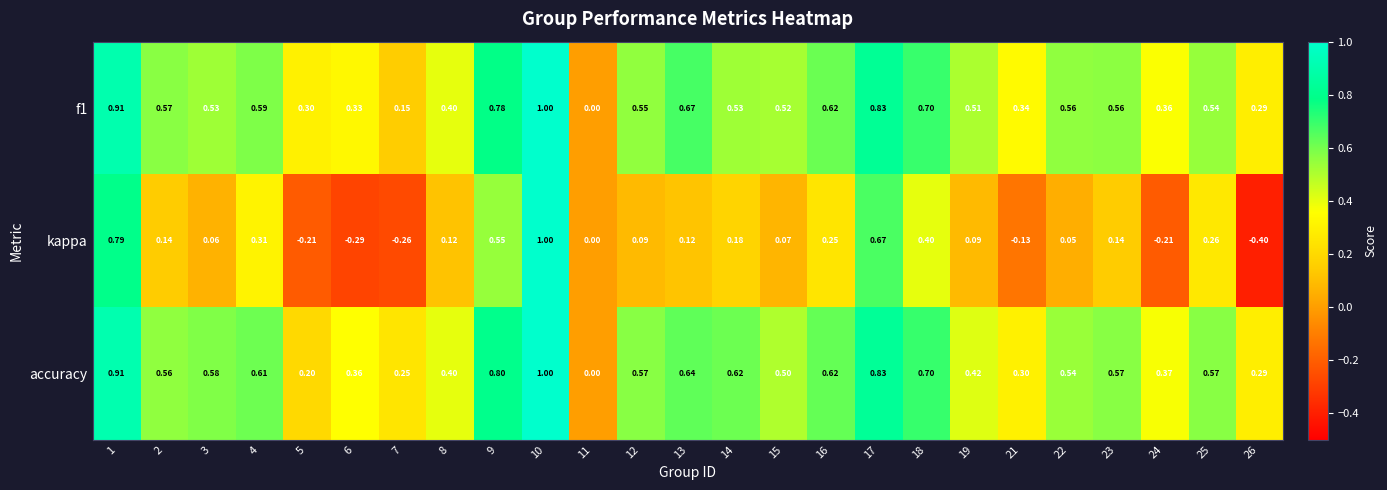

Between 13 and 18, which series saw the biggest shift?

kappa